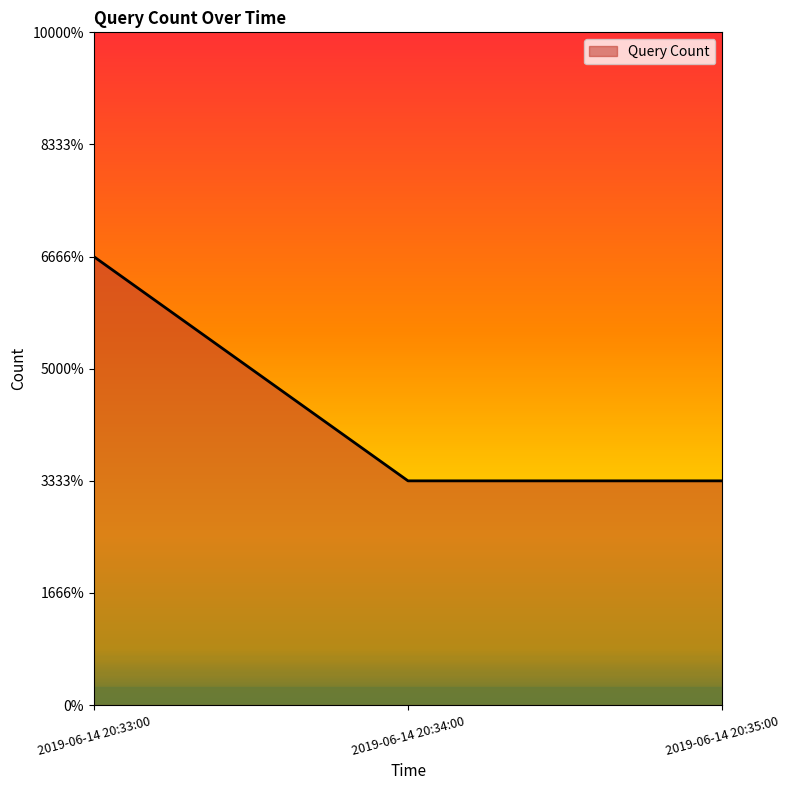

Does the chart have visible grid lines?

No